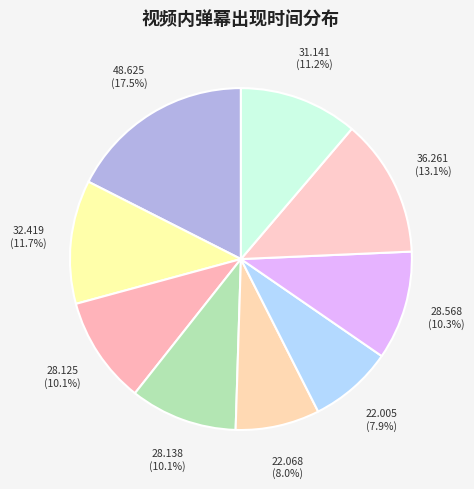

Combined, what portion of the pie is 28.568 and 22.068?

18.3%